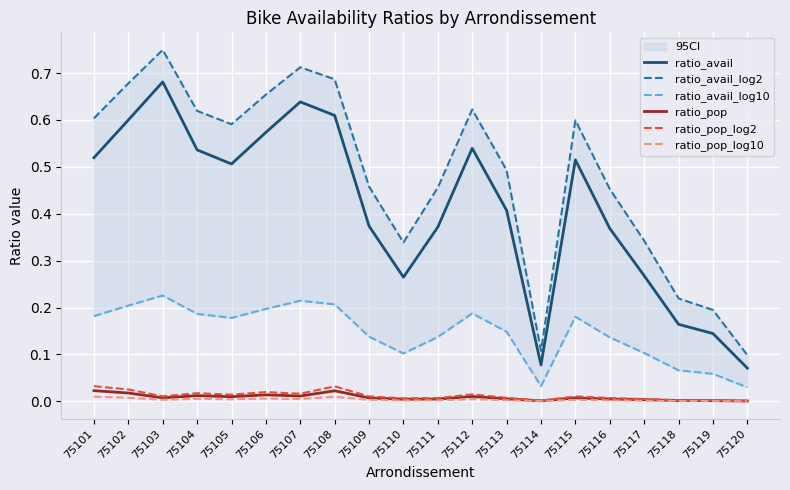

Rank the series at 75102 from highest to lowest value.

ratio_avail_log2, ratio_avail, ratio_avail_log10, ratio_pop_log2, ratio_pop, ratio_pop_log10